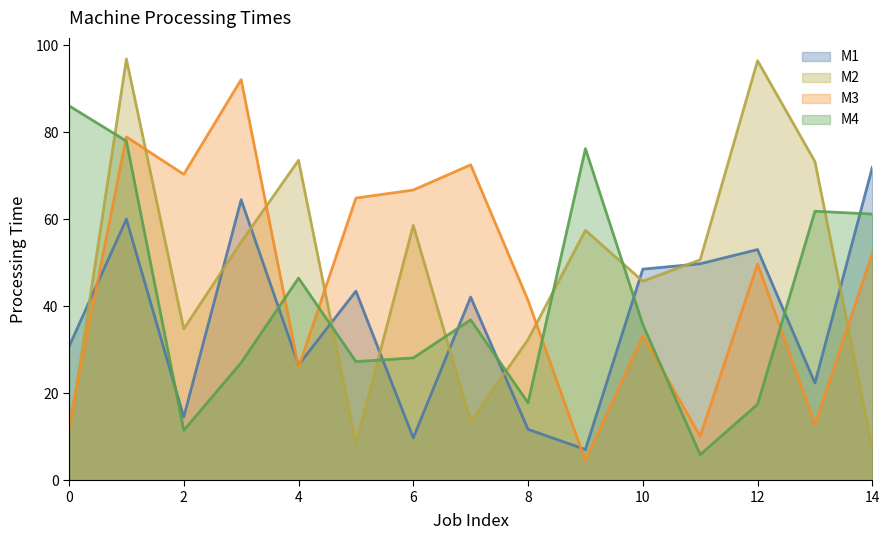

How many intersections are there between M2 and M4?

8